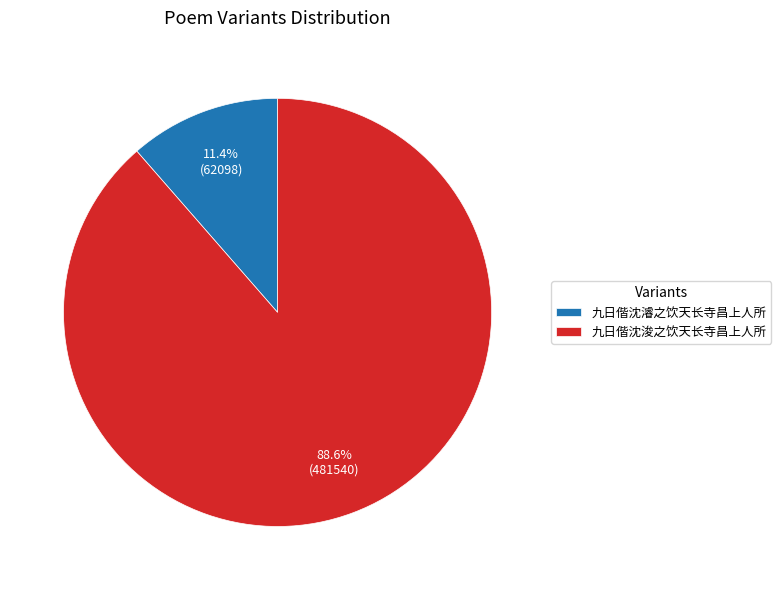

True or false: 九日偕沈濬之饮天长寺昌上人所 accounts for 11% of the total.

True